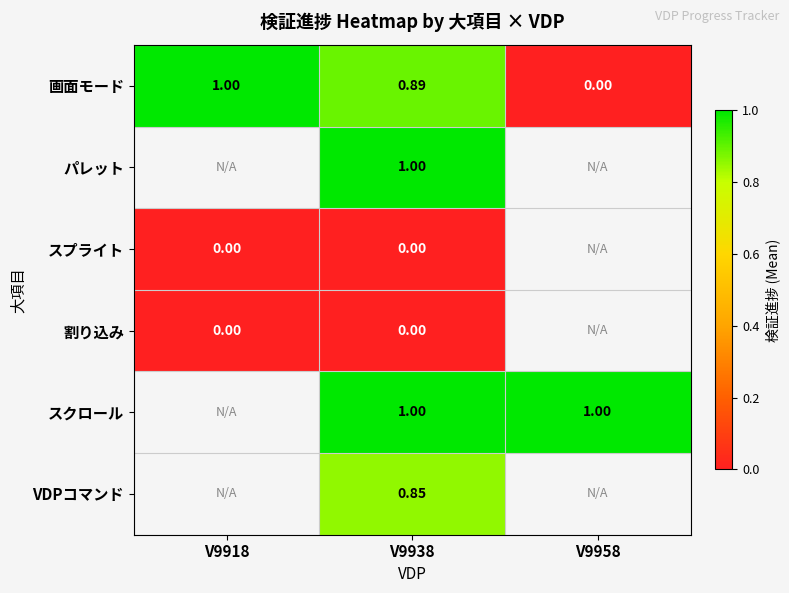

Is the value of 画面モード at V9958 greater than the value of パレット at V9938?

No